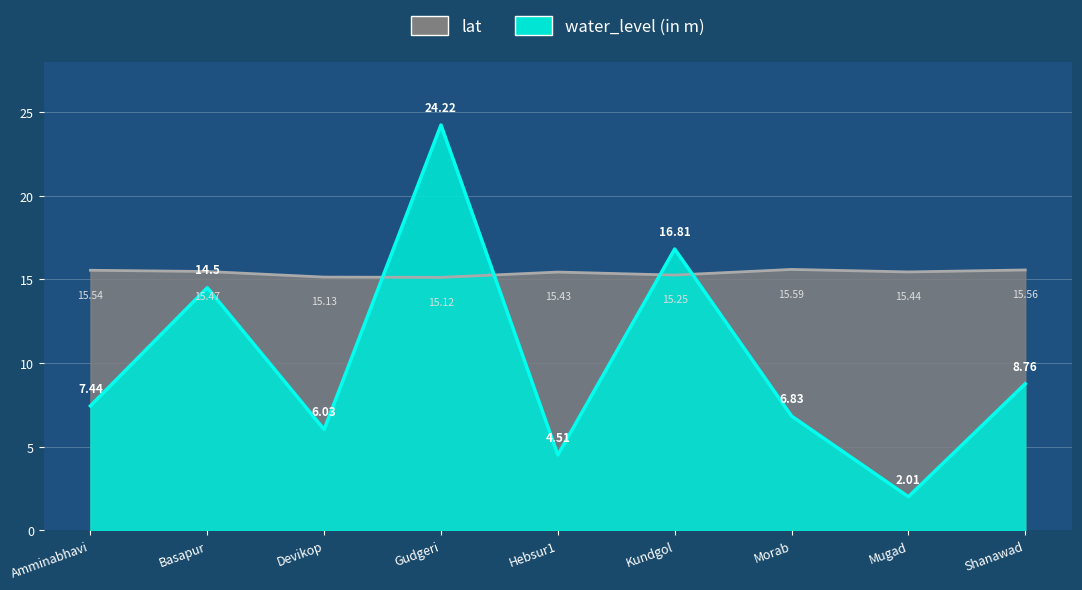

The value of lat at Mugad is 23.5. True or false?

False